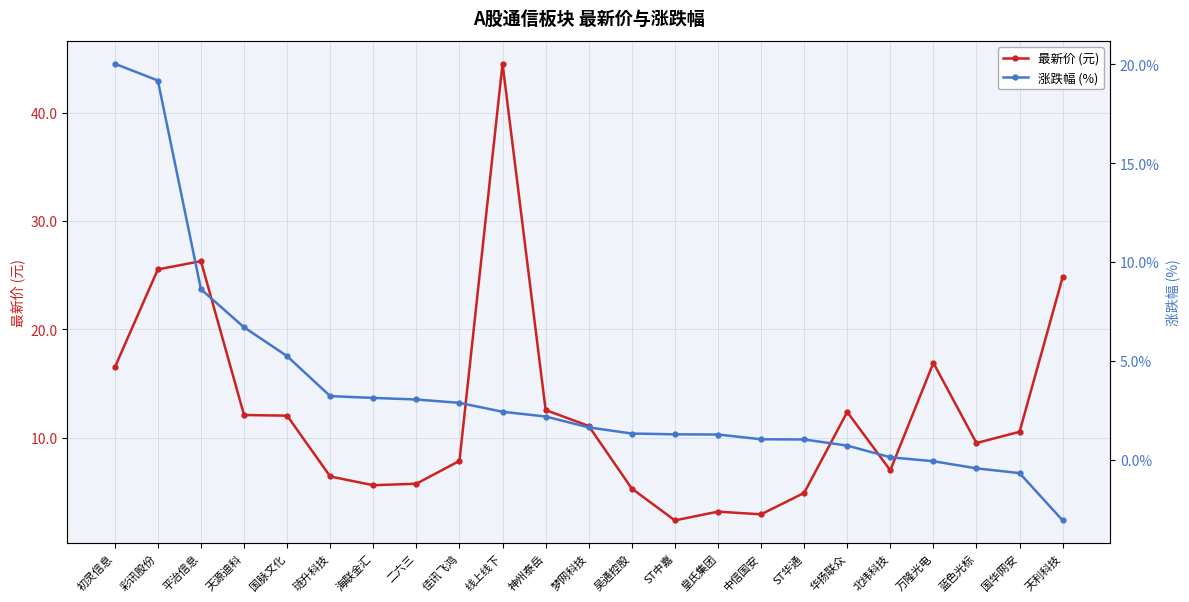

What is the label of the 12th point from the left?

梦网科技